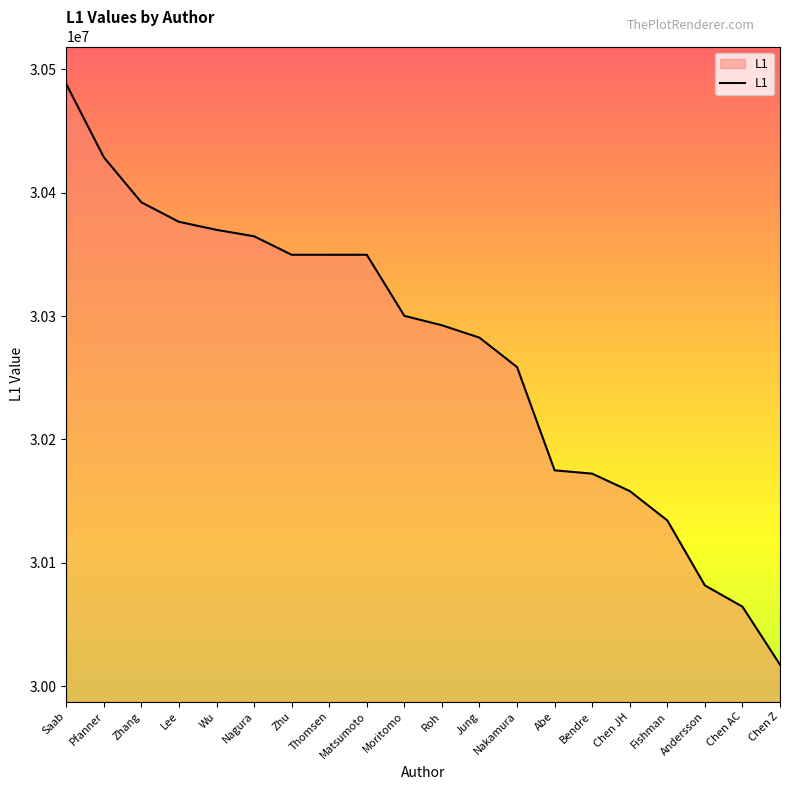

Which label corresponds to the smallest value in the chart?

Chen Z